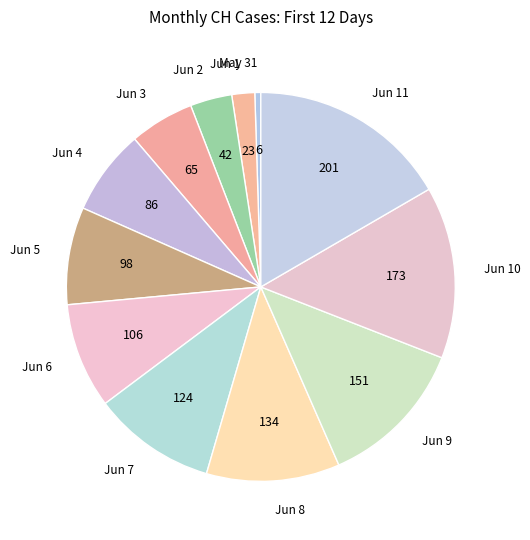

How many slices are in this pie chart?

12